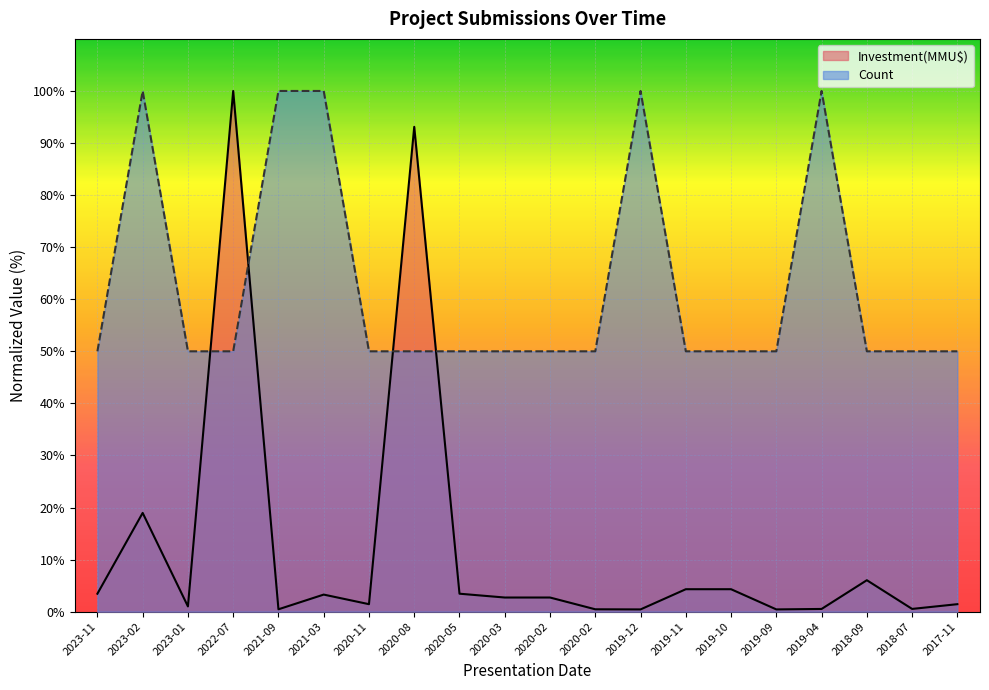

At which category does Investment(MMU$) reach its first local valley?

2023-01